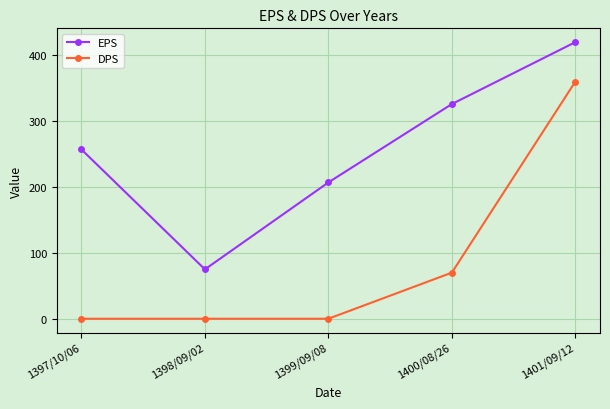

What is the total value across all series at 1397/10/06?

257